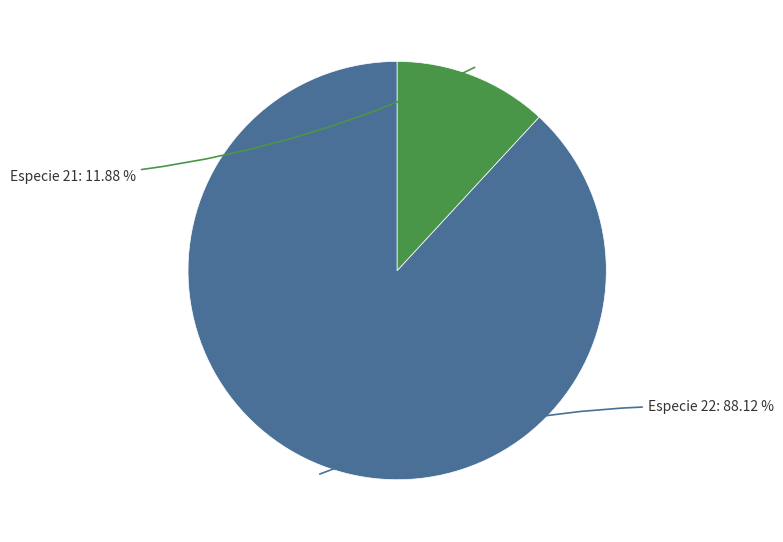

Is the sum of Especie 21 and Especie 22 greater than half?

Yes